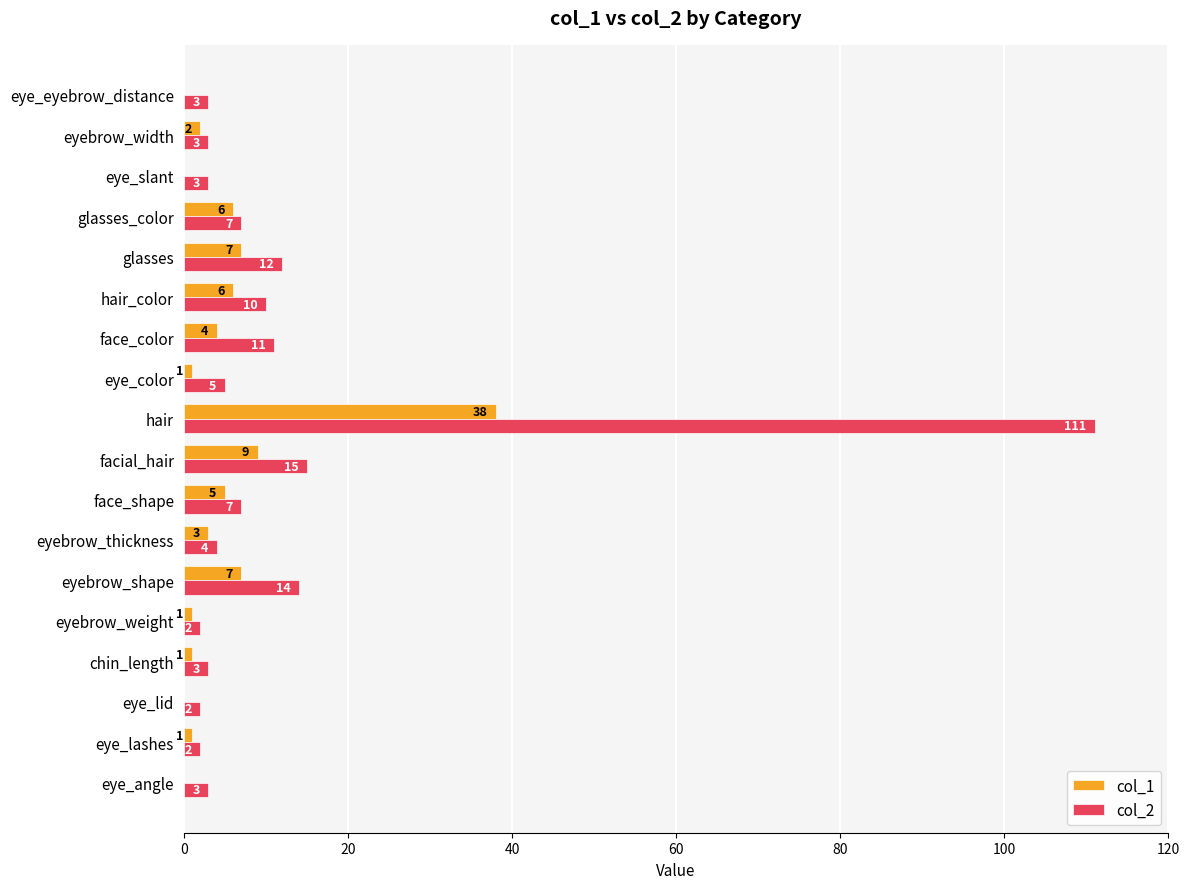

Which series has the largest total across all categories?

col_2